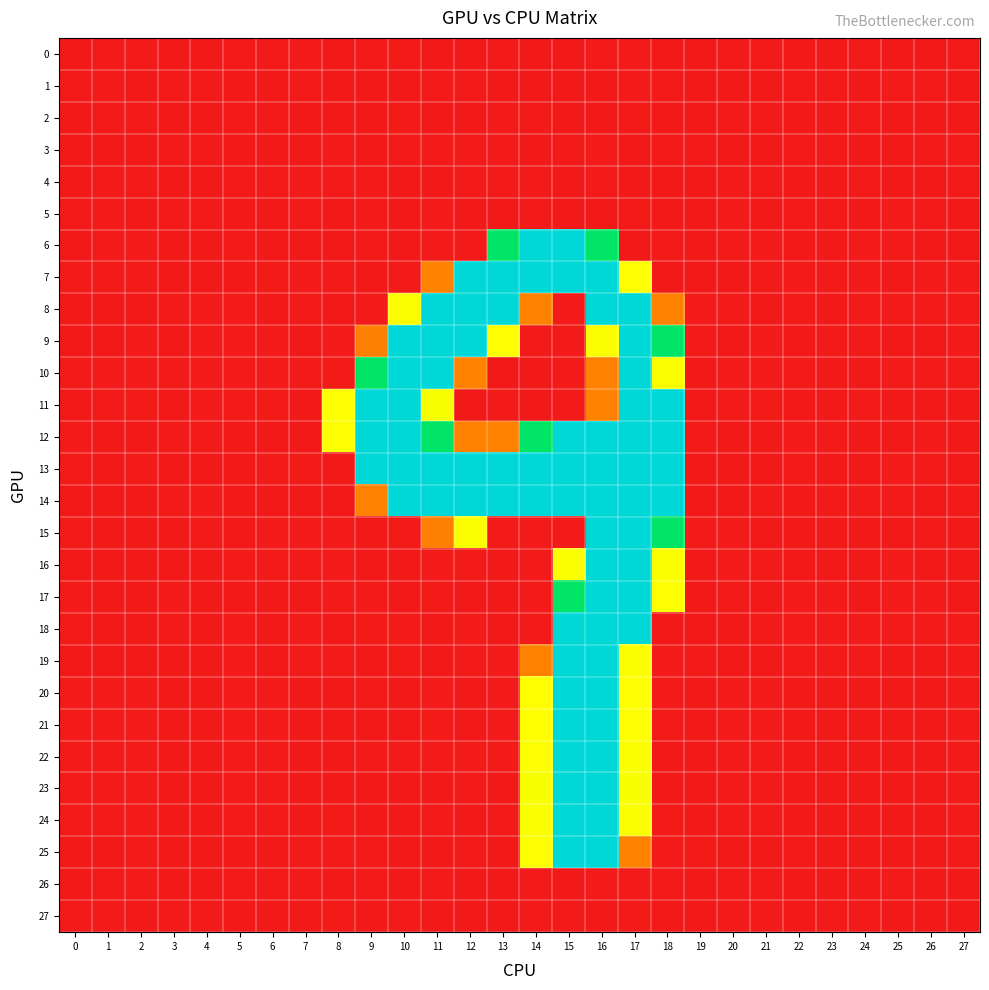

Reading left to right, list all the values displayed in this chart.

0: 0=-0.0	1=0.0	2=0.0	3=-0.0	4=-0.0	5=0.0	6=0.0	7=0.0	8=-0.3	9=0.0	10=0.7	11=-0.5	12=-0.6	13=0.2	14=-0.2	15=-0.4	16=0.2	17=0.2	18=-0.2	19=-0.0	20=0.0	21=0.0	22=-0.0	23=-0.0	24=0.0	25=-0.0	26=-0.0	27=0.0
1: 0=0.0	1=0.0	2=-0.0	3=0.0	4=0.0	5=-0.0	6=-0.0	7=0.0	8=-0.3	9=-0.1	10=-0.4	11=0.2	12=0.2	13=-0.2	14=-0.1	15=-0.1	16=-0.3	17=0.0	18=0.1	19=-0.0	20=-0.0	21=-0.0	22=0.0	23=0.0	24=-0.0	25=0.0	26=0.0	27=-0.0
2: 0=-0.0	1=0.0	2=0.0	3=-0.0	4=-0.0	5=0.0	6=0.0	7=-0.0	8=-0.0	9=-0.0	10=0.5	11=-0.7	12=-0.3	13=0.0	14=0.6	15=-0.5	16=-0.3	17=0.5	18=-0.2	19=-0.0	20=0.0	21=0.0	22=-0.0	23=-0.0	24=0.0	25=-0.0	26=-0.0	27=-0.0
3: 0=-0.0	1=-0.0	2=-0.0	3=0.0	4=0.0	5=-0.0	6=-0.0	7=-0.0	8=0.5	9=-0.0	10=0.1	11=0.2	12=0.5	13=0.3	14=-0.7	15=0.5	16=0.3	17=-0.6	18=0.5	19=0.0	20=-0.0	21=-0.0	22=0.0	23=0.0	24=-0.0	25=-0.0	26=0.0	27=0.0
4: 0=-0.0	1=0.0	2=0.0	3=-0.0	4=-0.0	5=0.0	6=0.0	7=0.0	8=0.4	9=0.1	10=-0.4	11=-0.6	12=0.5	13=0.1	14=0.2	15=-0.3	16=0.1	17=-0.1	18=-0.6	19=-0.0	20=0.0	21=0.0	22=-0.0	23=-0.0	24=0.0	25=-0.0	26=-0.0	27=0.0
5: 0=0.0	1=0.0	2=-0.0	3=0.0	4=0.0	5=-0.0	6=-0.0	7=0.0	8=-0.0	9=0.3	10=-0.6	11=0.4	12=-0.2	13=-0.0	14=0.1	15=-0.0	16=-0.3	17=0.5	18=-0.6	19=-0.0	20=0.0	21=-0.0	22=0.0	23=0.0	24=-0.0	25=0.0	26=0.0	27=-0.0
6: 0=-0.3	1=0.2	2=0.3	3=-0.0	4=-0.2	5=0.0	6=-0.2	7=-0.1	8=-0.0	9=0.2	10=-0.0	11=0.1	12=0.1	13=190.6	14=254.8	15=255.1	16=191.1	17=-0.5	18=0.0	19=-0.1	20=0.1	21=0.4	22=-0.1	23=-0.4	24=0.0	25=0.2	26=-0.3	27=-0.1
7: 0=0.2	1=0.2	2=0.0	3=-0.1	4=-0.2	5=-0.4	6=0.6	7=0.3	8=0.3	9=-0.3	10=0.1	11=64.2	12=254.5	13=255.0	14=254.6	15=255.2	16=255.0	17=127.8	18=-0.2	19=-0.7	20=-0.3	21=0.3	22=0.1	23=0.2	24=0.1	25=-0.5	26=0.4	27=0.0
8: 0=-0.2	1=-0.3	2=-0.2	3=0.1	4=0.2	5=0.1	6=-0.3	7=0.2	8=-0.1	9=0.4	10=128.2	11=255.1	12=254.7	13=254.9	14=64.4	15=0.3	16=254.6	17=254.8	18=64.3	19=0.2	20=0.1	21=-0.3	22=0.3	23=-0.1	24=0.1	25=0.0	26=0.2	27=0.5
9: 0=-0.4	1=-0.4	2=0.3	3=-0.3	4=0.3	5=0.3	6=0.1	7=-0.1	8=0.4	9=63.7	10=254.5	11=255.2	12=254.7	13=127.6	14=0.1	15=0.2	16=128.1	17=254.8	18=190.9	19=0.3	20=-0.2	21=0.3	22=-0.5	23=0.3	24=0.5	25=-0.0	26=-0.3	27=0.4
10: 0=0.3	1=0.2	2=0.5	3=0.4	4=0.1	5=0.2	6=0.3	7=0.2	8=0.5	9=190.6	10=255.1	11=254.4	12=64.6	13=-0.1	14=-0.5	15=0.5	16=64.2	17=254.8	18=128.0	19=-0.4	20=0.1	21=0.1	22=0.1	23=-0.2	24=-0.0	25=0.5	26=0.3	27=0.1
11: 0=-0.5	1=0.0	2=0.5	3=-0.4	4=0.1	5=0.3	6=0.5	7=-0.1	8=127.7	9=254.6	10=255.1	11=128.5	12=-0.2	13=0.0	14=-0.1	15=0.3	16=64.1	17=255.0	18=254.9	19=-0.2	20=0.4	21=0.7	22=-0.6	23=-0.2	24=0.2	25=-0.1	26=-0.8	27=-0.2
12: 0=0.2	1=-0.1	2=-0.5	3=0.4	4=0.3	5=-0.7	6=-0.8	7=-0.2	8=127.6	9=255.1	10=254.8	11=191.0	12=64.2	13=64.2	14=191.1	15=254.5	16=255.0	17=254.7	18=254.5	19=0.4	20=-0.2	21=-0.7	22=0.4	23=0.4	24=-0.3	25=-0.2	26=0.2	27=-0.0
13: 0=0.0	1=-0.0	2=0.4	3=-0.5	4=-0.5	5=-0.3	6=0.3	7=0.5	8=-0.2	9=255.0	10=254.7	11=254.5	12=255.0	13=254.9	14=255.1	15=254.6	16=254.5	17=255.0	18=254.9	19=-0.0	20=-0.6	21=-0.3	22=0.1	23=-0.2	24=-0.1	25=0.1	26=0.4	27=-0.0
14: 0=-0.1	1=-0.1	2=-0.2	3=0.5	4=0.5	5=-0.4	6=-0.7	7=-0.5	8=-0.5	9=64.2	10=255.2	11=254.8	12=254.4	13=254.9	14=255.0	15=254.7	16=255.1	17=254.5	18=254.4	19=-0.1	20=-0.2	21=0.0	22=-0.3	23=0.4	24=0.3	25=0.2	26=-0.0	27=0.0
15: 0=0.2	1=-0.2	2=-0.2	3=-0.1	4=0.0	5=-0.1	6=0.5	7=0.2	8=0.2	9=-0.1	10=0.6	11=63.6	12=128.2	13=0.2	14=0.0	15=0.2	16=255.2	17=254.9	18=190.7	19=0.1	20=0.4	21=-0.6	22=-0.1	23=-0.3	24=-0.4	25=-0.4	26=0.1	27=-0.0
16: 0=-0.1	1=-0.1	2=-0.1	3=-0.1	4=-0.1	5=0.2	6=0.2	7=0.0	8=0.2	9=-0.5	10=-0.3	11=0.4	12=0.6	13=-0.6	14=0.4	15=128.5	16=254.6	17=254.9	18=128.1	19=-0.2	20=0.4	21=0.0	22=-0.3	23=-0.3	24=-0.0	25=0.1	26=-0.3	27=-0.1
17: 0=0.1	1=-0.3	2=-0.6	3=0.2	4=-0.1	5=-0.2	6=-0.5	7=-0.1	8=0.3	9=0.1	10=-0.4	11=0.7	12=-0.2	13=-0.0	14=0.1	15=191.2	16=255.0	17=255.0	18=127.7	19=-0.1	20=0.1	21=-0.5	22=0.1	23=0.2	24=-0.0	25=0.2	26=0.0	27=-0.1
18: 0=0.1	1=-0.1	2=-0.3	3=0.1	4=-0.2	5=0.0	6=-0.1	7=0.0	8=-0.3	9=0.5	10=0.6	11=-0.7	12=0.6	13=-0.4	14=0.3	15=253.9	16=255.6	17=254.7	18=-0.4	19=-0.4	20=-0.0	21=0.1	22=0.2	23=0.3	24=0.3	25=0.2	26=0.1	27=0.0
19: 0=-0.0	1=-0.2	2=-0.0	3=-0.2	4=-0.2	5=0.0	6=-0.4	7=0.1	8=0.2	9=-0.6	10=0.5	11=-0.4	12=0.2	13=0.1	14=64.3	15=255.1	16=254.9	17=128.2	18=0.3	19=0.4	20=-0.3	21=-0.2	22=0.2	23=0.1	24=0.0	25=-0.1	26=-0.0	27=0.2
20: 0=0.1	1=0.1	2=0.3	3=-0.1	4=-0.1	5=0.0	6=0.2	7=-0.0	8=-0.4	9=0.4	10=-0.4	11=0.0	12=-0.2	13=0.2	14=127.4	15=255.2	16=254.9	17=127.9	18=0.1	19=-0.1	20=0.1	21=0.3	22=-0.0	23=-0.1	24=-0.0	25=-0.1	26=-0.1	27=0.1
21: 0=0.1	1=0.1	2=0.3	3=-0.0	4=-0.1	5=0.0	6=0.2	7=-0.0	8=-0.1	9=-0.1	10=-0.7	11=0.6	12=-0.3	13=0.2	14=127.4	15=255.3	16=254.6	17=127.6	18=0.1	19=-0.1	20=0.1	21=0.2	22=-0.0	23=-0.1	24=-0.0	25=-0.1	26=-0.1	27=0.1
22: 0=0.1	1=0.1	2=0.3	3=-0.1	4=-0.1	5=0.0	6=0.2	7=-0.0	8=-0.7	9=0.4	10=0.3	11=0.1	12=0.5	13=0.5	14=127.7	15=254.3	16=255.1	17=128.2	18=-0.1	19=-0.1	20=0.1	21=0.3	22=-0.1	23=-0.1	24=-0.0	25=-0.1	26=-0.1	27=0.1
23: 0=0.1	1=0.1	2=0.3	3=-0.0	4=-0.1	5=0.0	6=0.2	7=-0.0	8=-0.0	9=-0.2	10=-0.5	11=-0.3	12=0.3	13=-0.1	14=128.8	15=254.7	16=254.4	17=128.7	18=-0.4	19=-0.1	20=0.1	21=0.3	22=-0.1	23=-0.1	24=-0.0	25=-0.1	26=-0.1	27=0.1
24: 0=0.1	1=0.1	2=0.3	3=-0.0	4=-0.1	5=0.0	6=0.2	7=-0.0	8=0.5	9=-0.3	10=-0.4	11=0.4	12=-0.2	13=0.5	14=128.1	15=254.4	16=254.7	17=128.1	18=0.7	19=-0.1	20=0.1	21=0.3	22=-0.0	23=-0.1	24=-0.0	25=-0.1	26=-0.1	27=0.1
25: 0=-0.0	1=-0.1	2=0.3	3=-0.3	4=-0.1	5=-0.0	6=-0.2	7=0.0	8=0.3	9=0.1	10=-0.3	11=-0.1	12=0.1	13=-0.1	14=127.7	15=254.6	16=254.8	17=64.2	18=0.2	19=0.6	20=-0.2	21=-0.1	22=0.0	23=-0.1	24=-0.1	25=-0.2	26=-0.1	27=0.2
26: 0=-0.0	1=0.0	2=0.0	3=-0.0	4=-0.0	5=0.0	6=0.0	7=0.0	8=-0.9	9=0.5	10=-0.0	11=0.0	12=-0.0	13=-0.5	14=0.1	15=-0.1	16=0.3	17=0.2	18=0.1	19=-0.0	20=0.0	21=0.0	22=-0.0	23=-0.0	24=-0.0	25=0.0	26=-0.0	27=-0.0
27: 0=0.0	1=0.0	2=-0.0	3=0.0	4=0.0	5=-0.0	6=-0.0	7=-0.0	8=0.5	9=-0.4	10=0.0	11=-0.2	12=-0.3	13=-0.2	14=0.1	15=0.1	16=-0.2	17=0.7	18=-0.1	19=-0.0	20=0.0	21=0.0	22=-0.0	23=0.0	24=0.0	25=-0.0	26=-0.0	27=-0.0